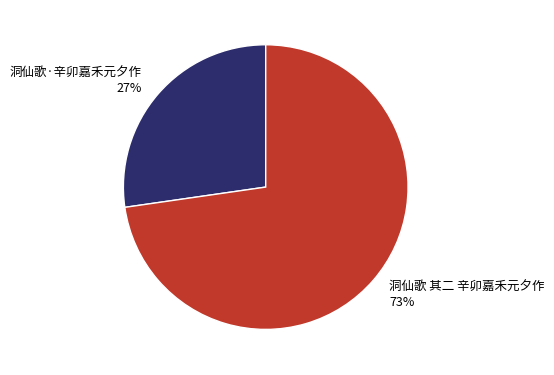

Is it true that 洞仙歌·辛卯嘉禾元夕作 is 33% of the pie?

False